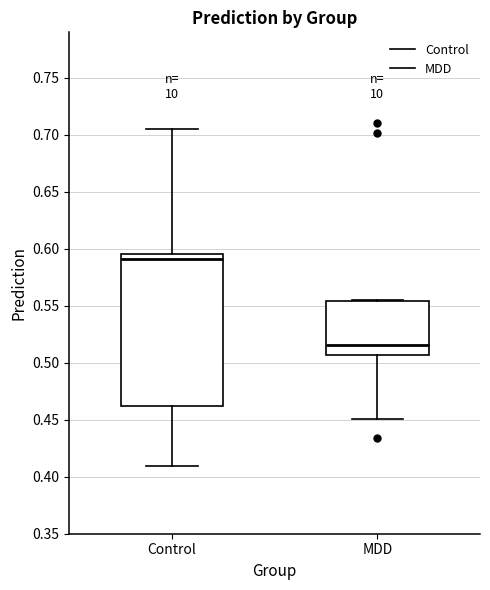

Where does the upper whisker of the box for Control end on the y-axis? The values are not printed on the chart, so give them approximately, as read against the axis.

0.705